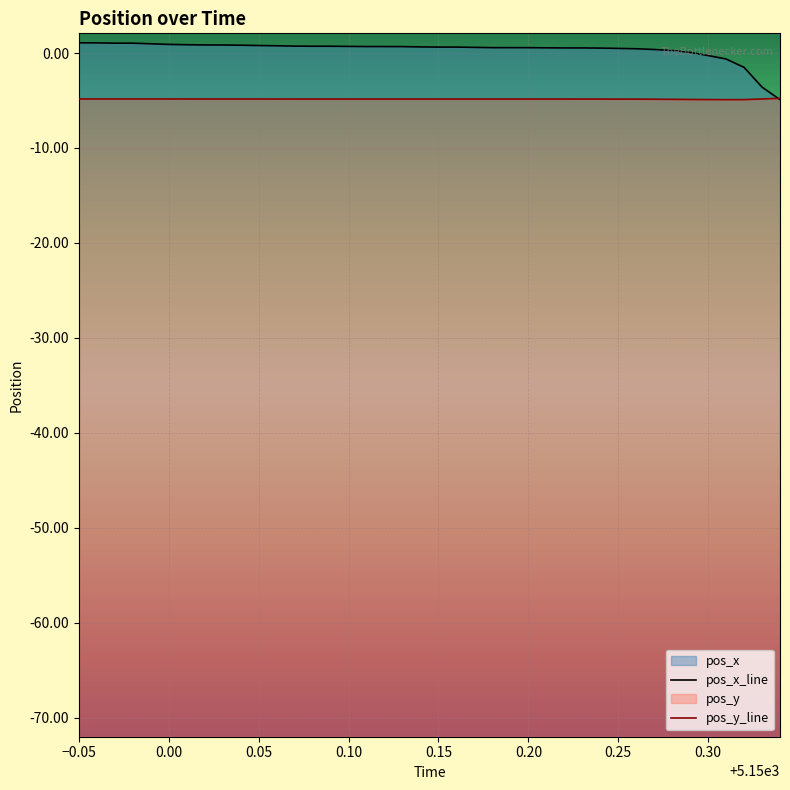

Is it true that pos_y_line equals -6.6 at 24?

False